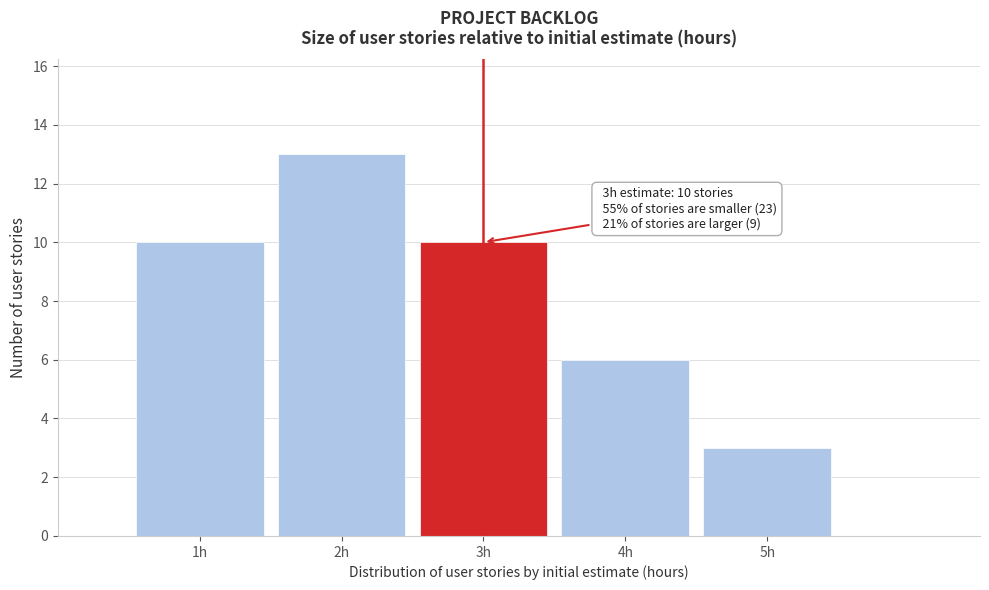

Which range on the x-axis has the tallest bar?

1.5 to 2.5